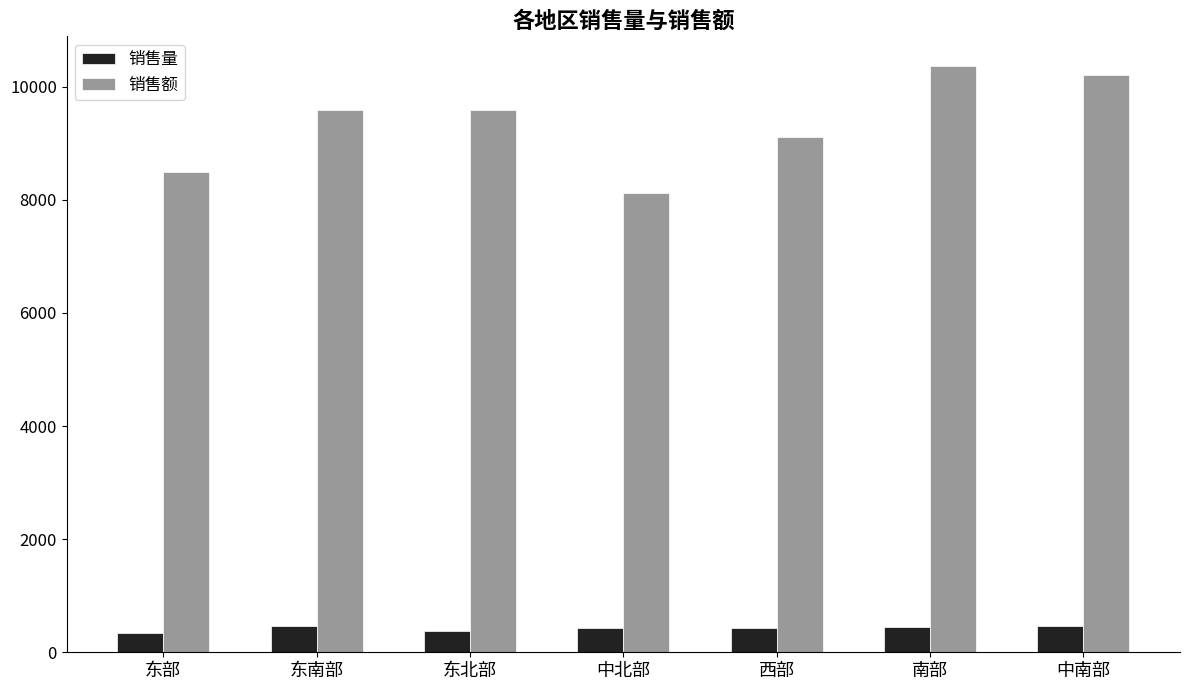

Is it true that 销售额 equals 2825 at 中北部?

False